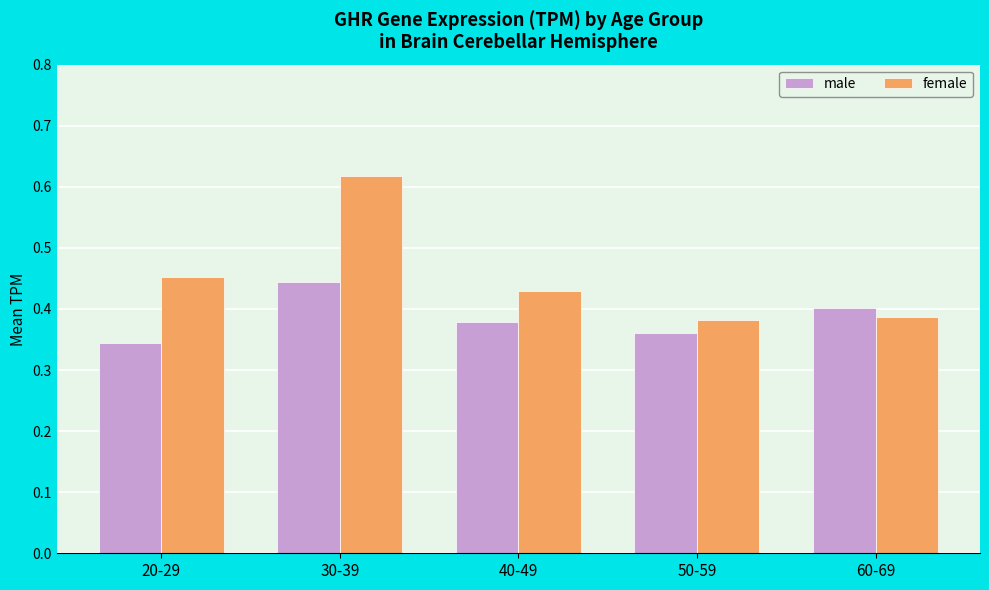

At which label does male reach its minimum?

20-29